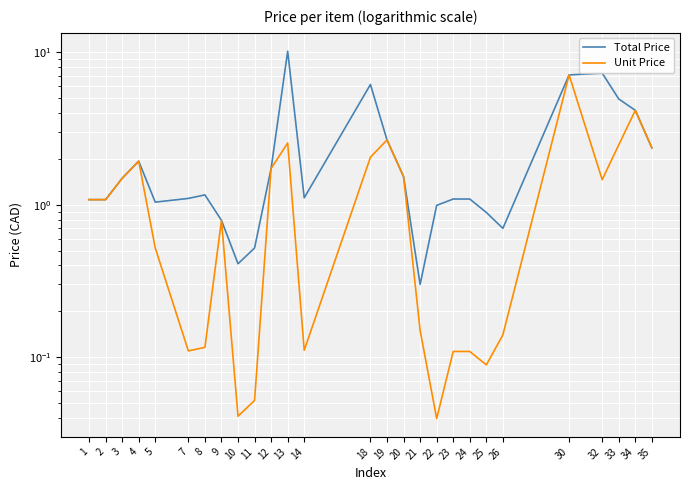

Which has a higher value, 26 or 33?

33